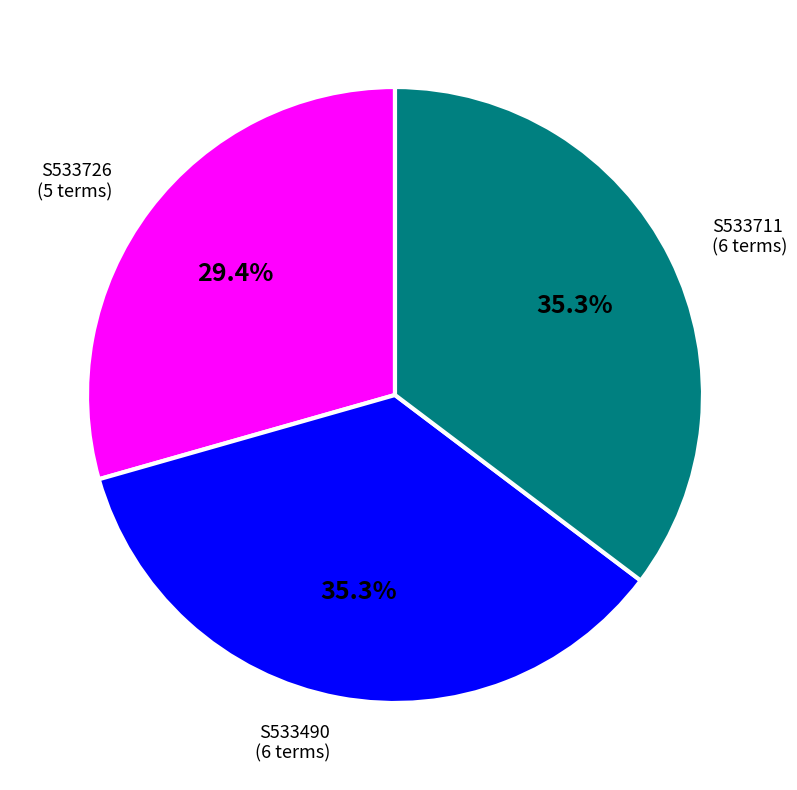

Which slice is the smallest?

S533726